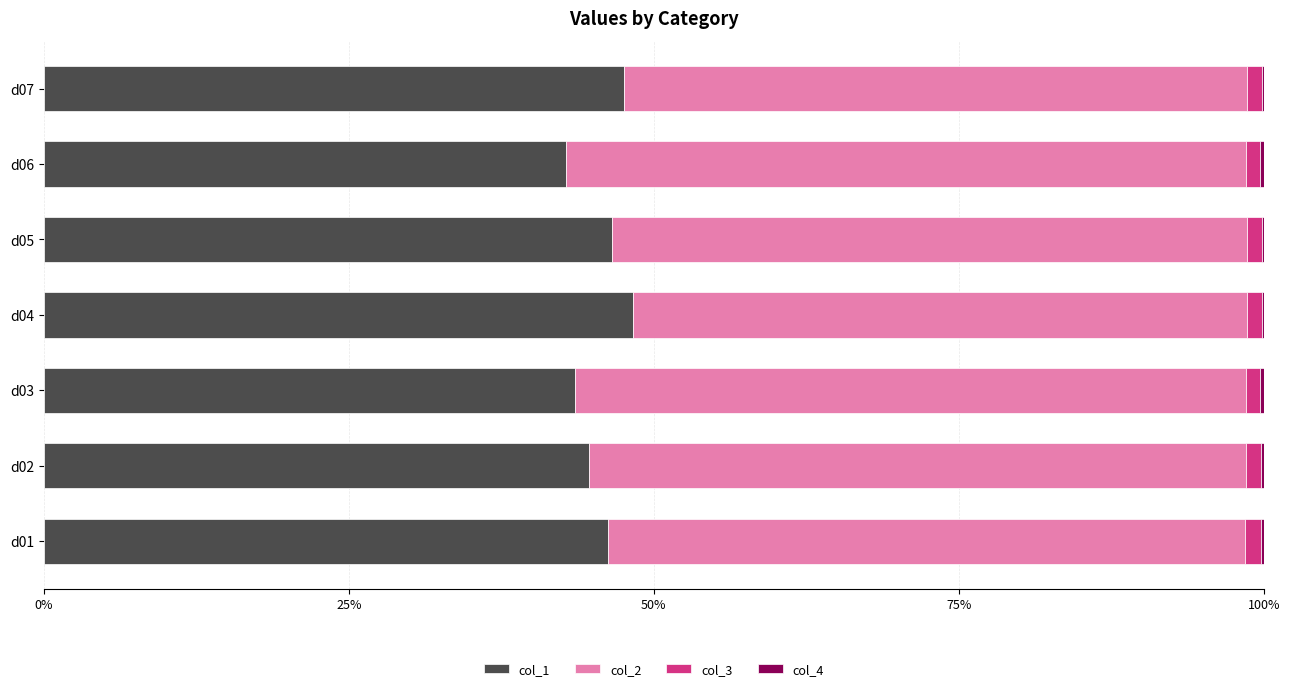

What is the maximum value for col_1?

48.3